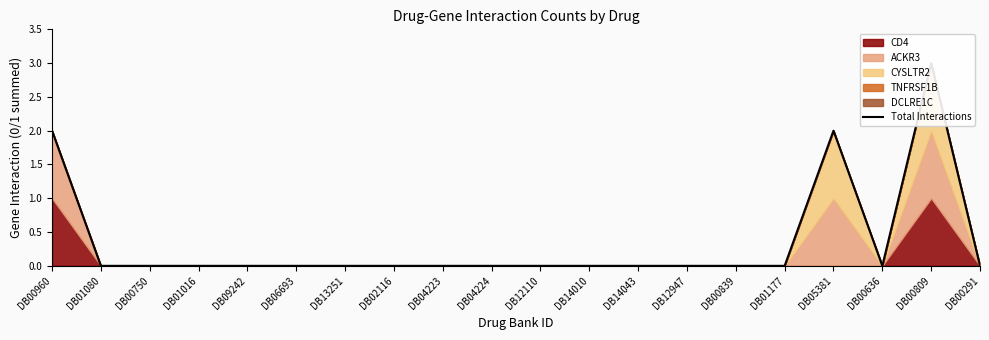

How many points are higher than both their immediate neighbors (excluding endpoints)?

2